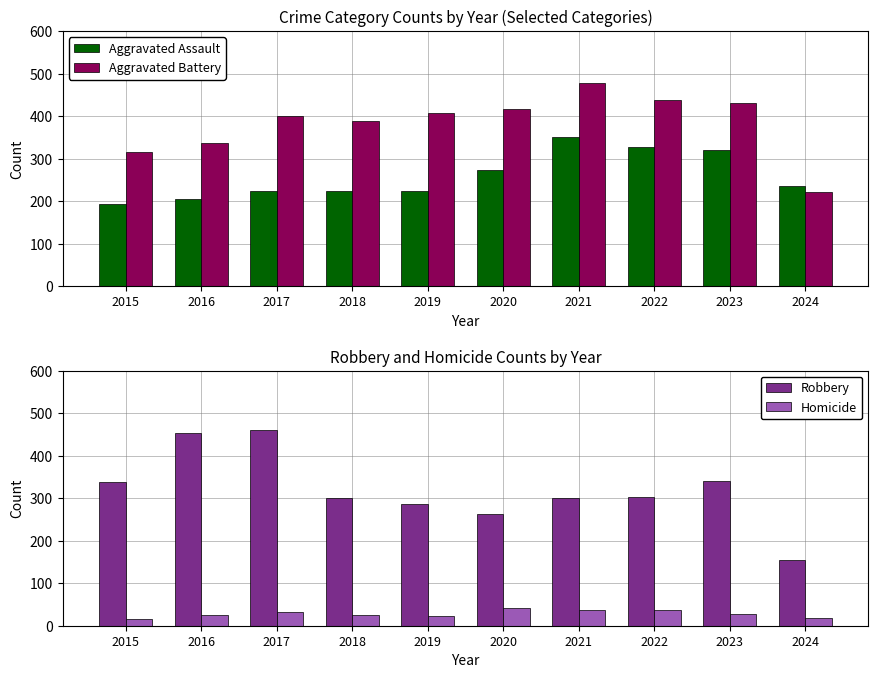

Rank the series at 2021 from lowest to highest value.

Homicide, Robbery, Aggravated Assault, Aggravated Battery